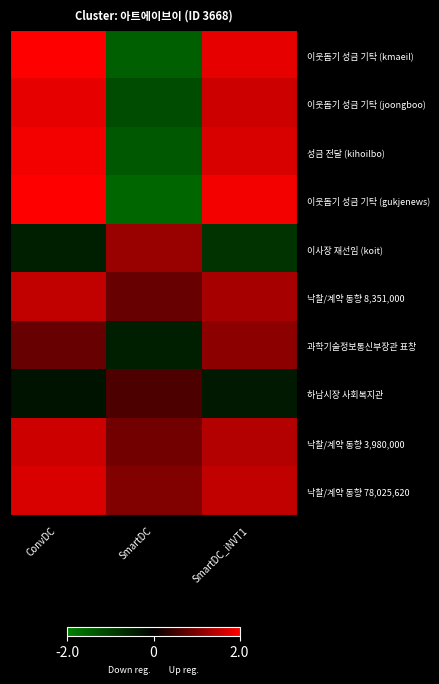

What is the difference between the highest and lowest values at ConvDC?

2.5